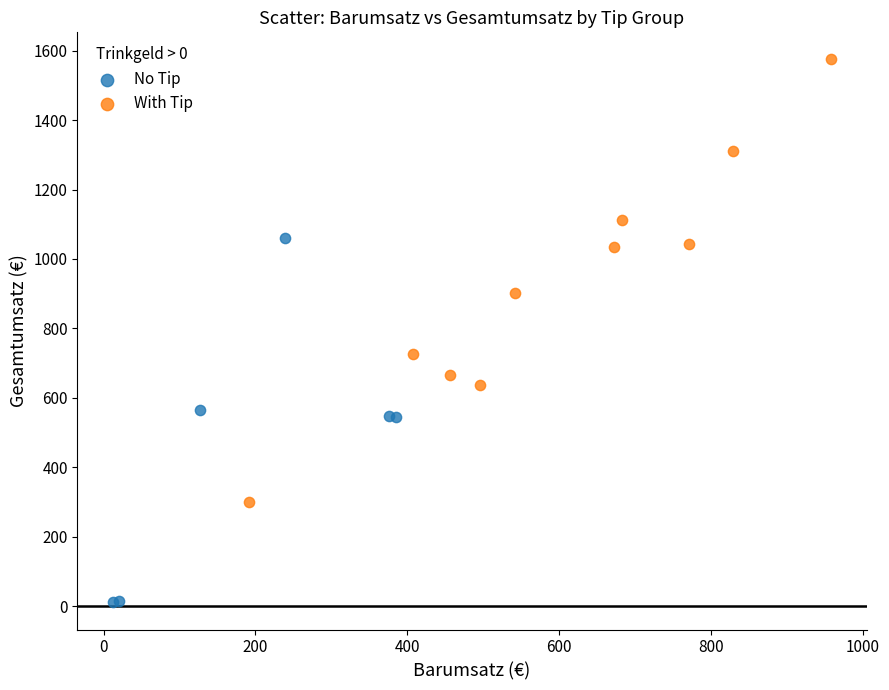

Which series has the largest Y range (max minus min)?

With Tip